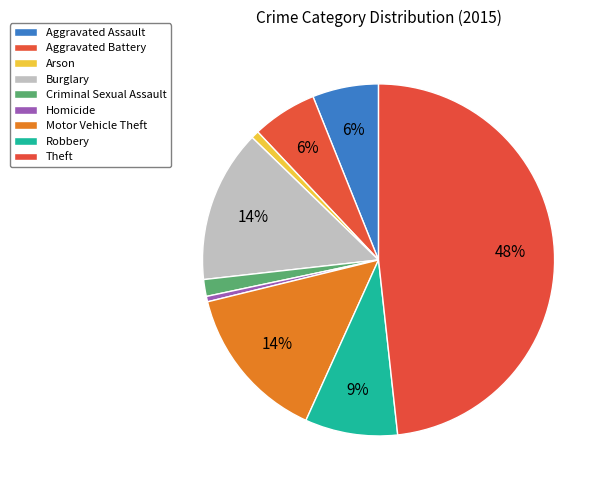

How many slices are in this pie chart?

9